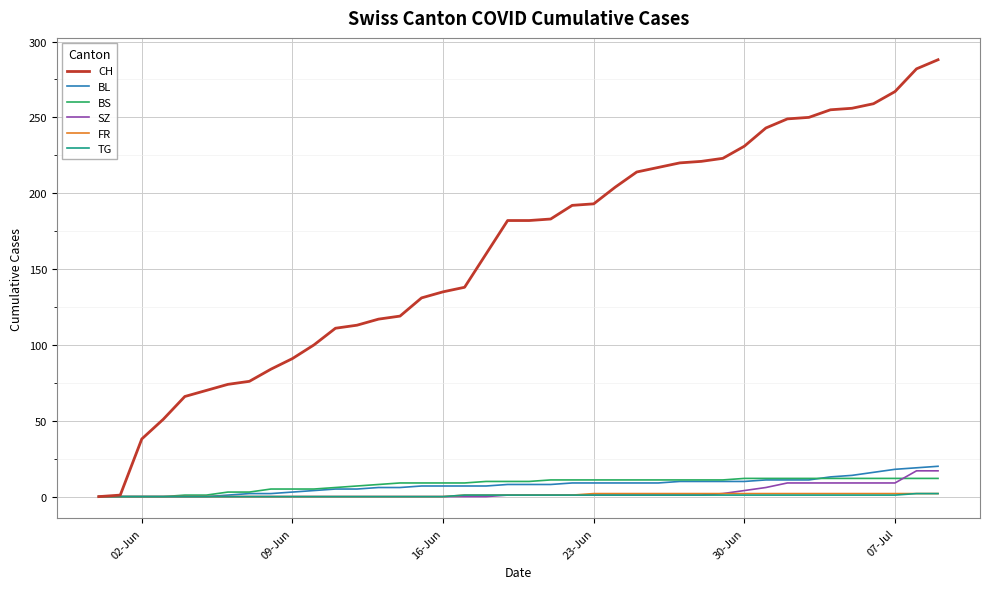

Which series has the largest total across all categories?

CH